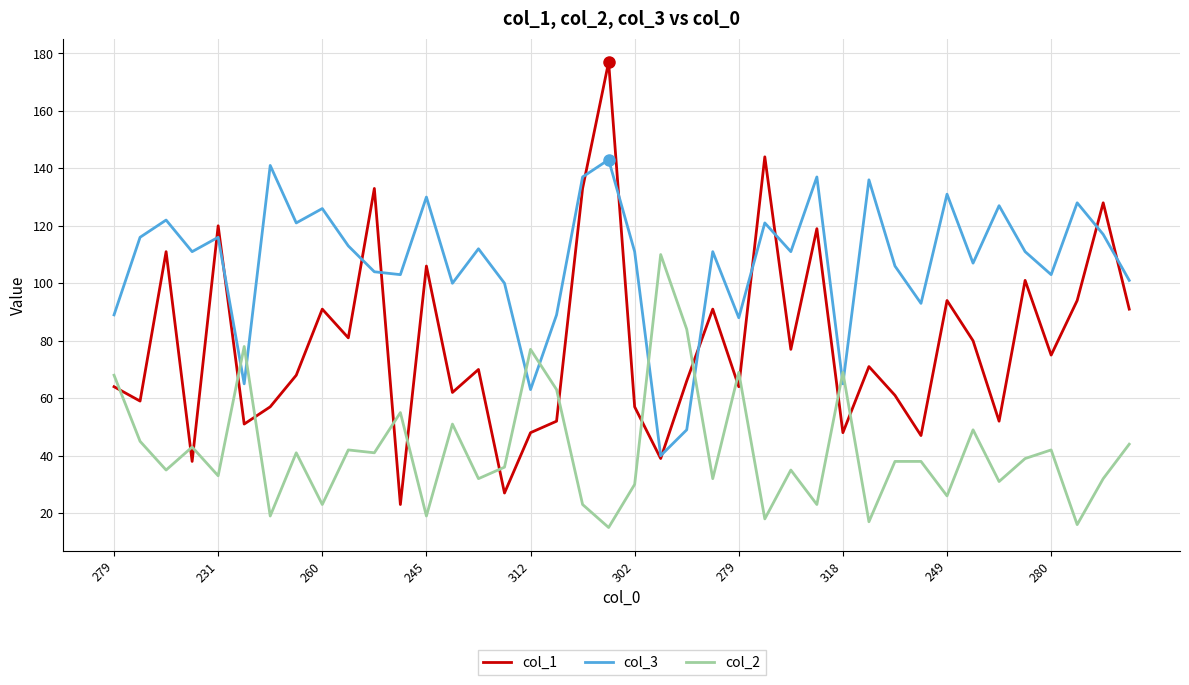

Which series has the largest total across all categories?

col_3